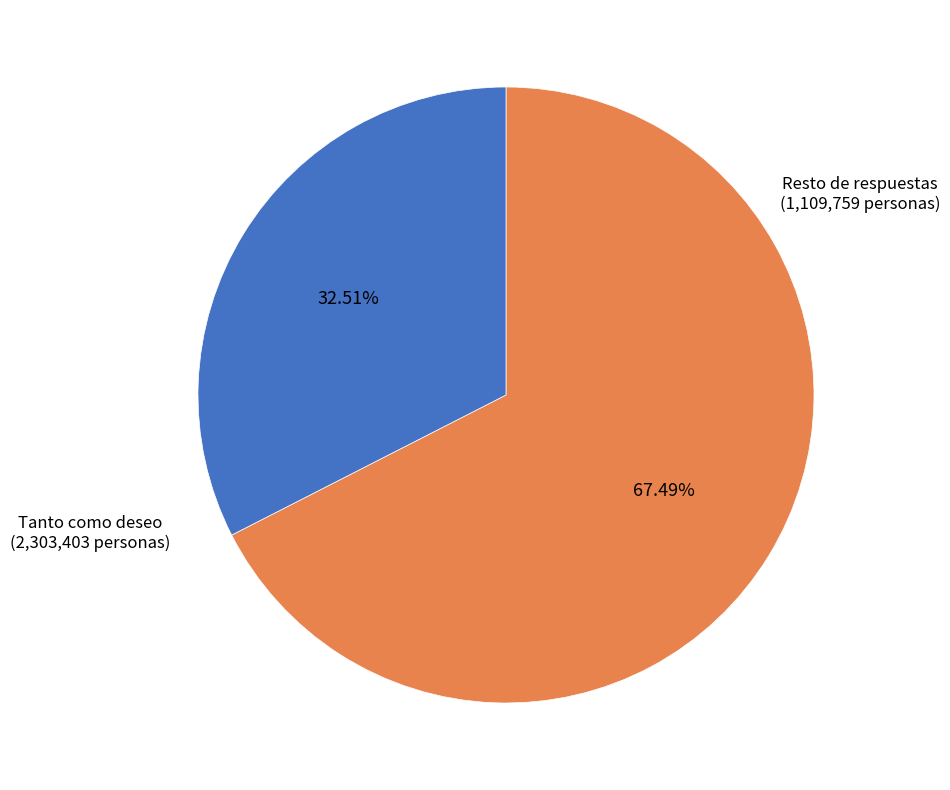

How many segments does this pie chart have?

2